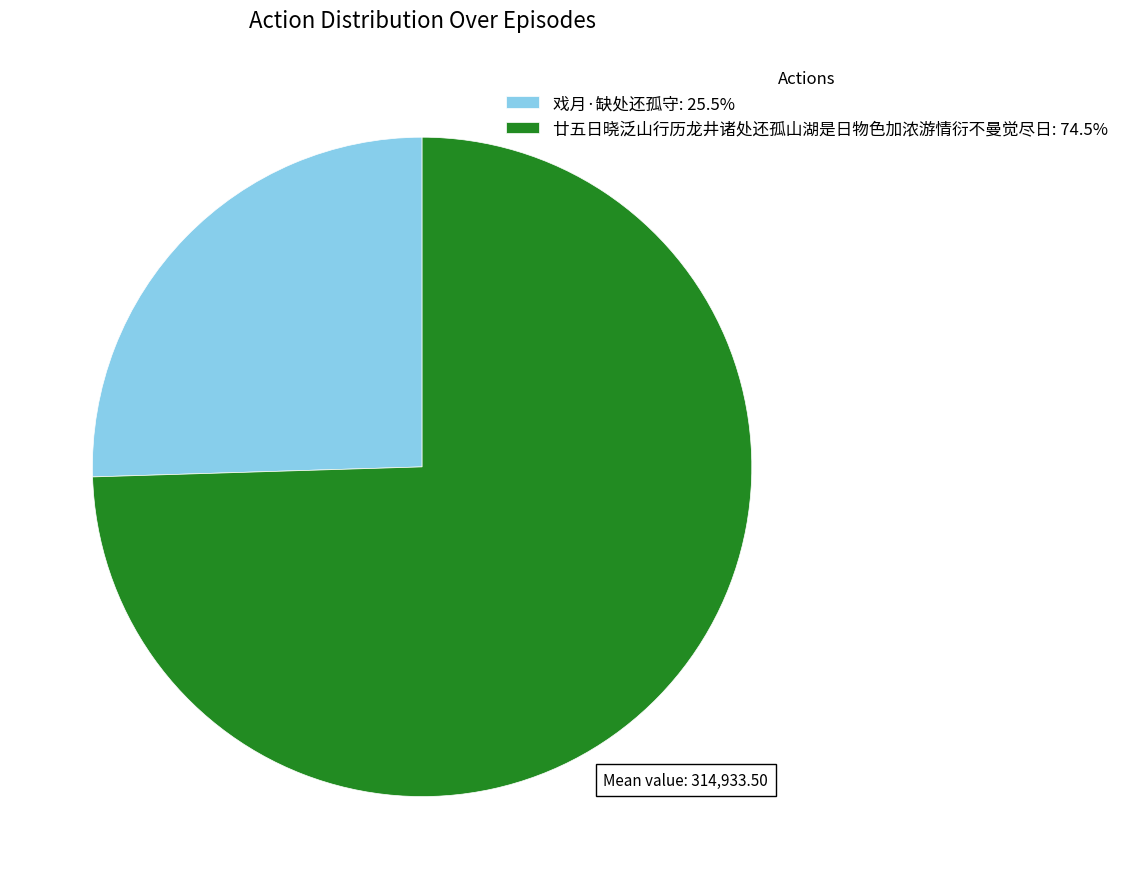

The 廿五日晓泛山行历龙井诸处还孤山湖是日物色加浓游情衍不曼觉尽日 slice represents 75% of the pie. True or false?

True